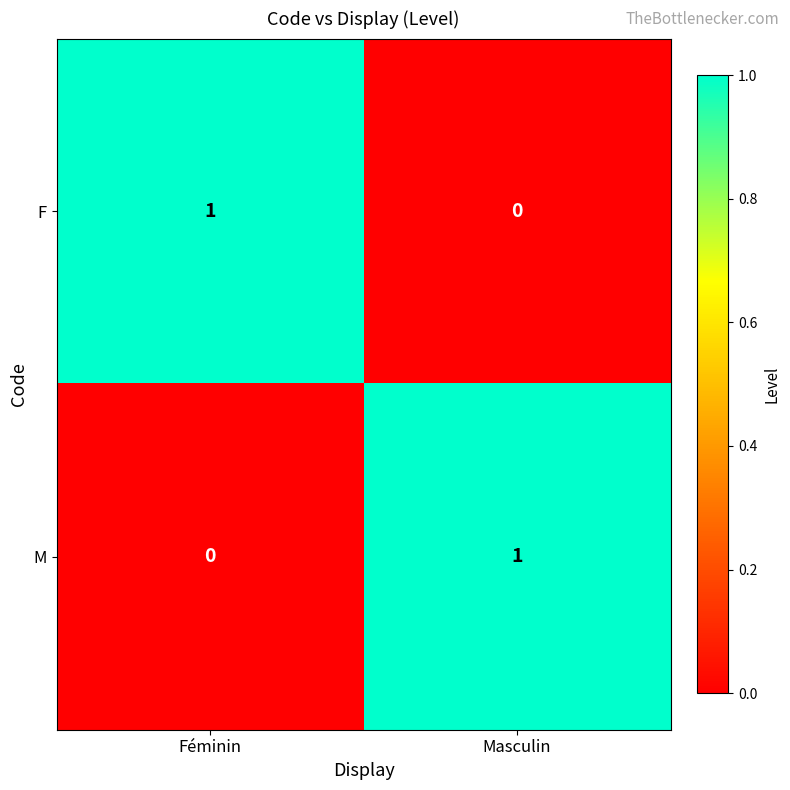

What is the spread (max minus min) of values at Féminin?

1